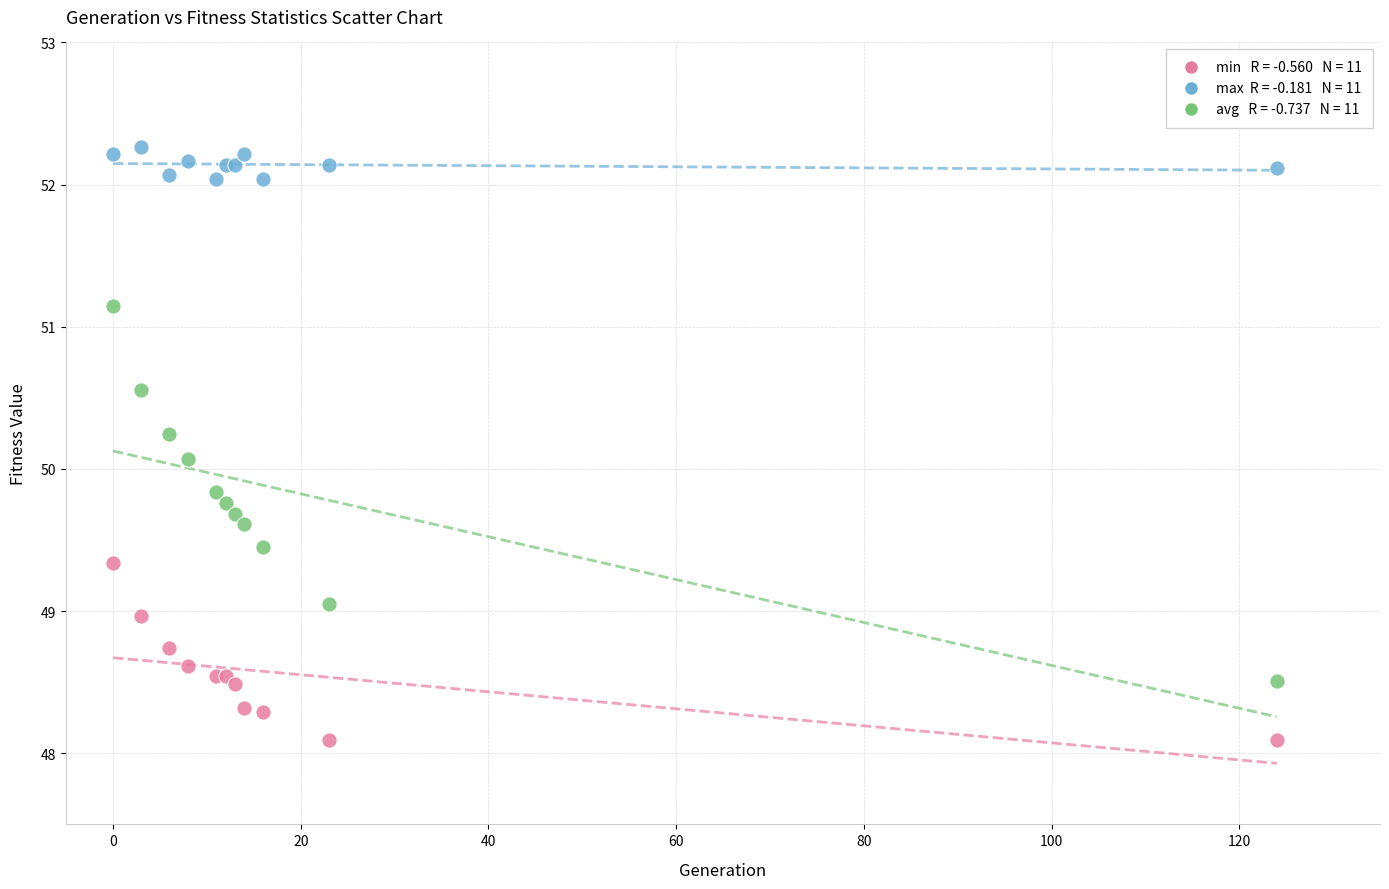

Across all series, what Y value is closest to 50?

50.1